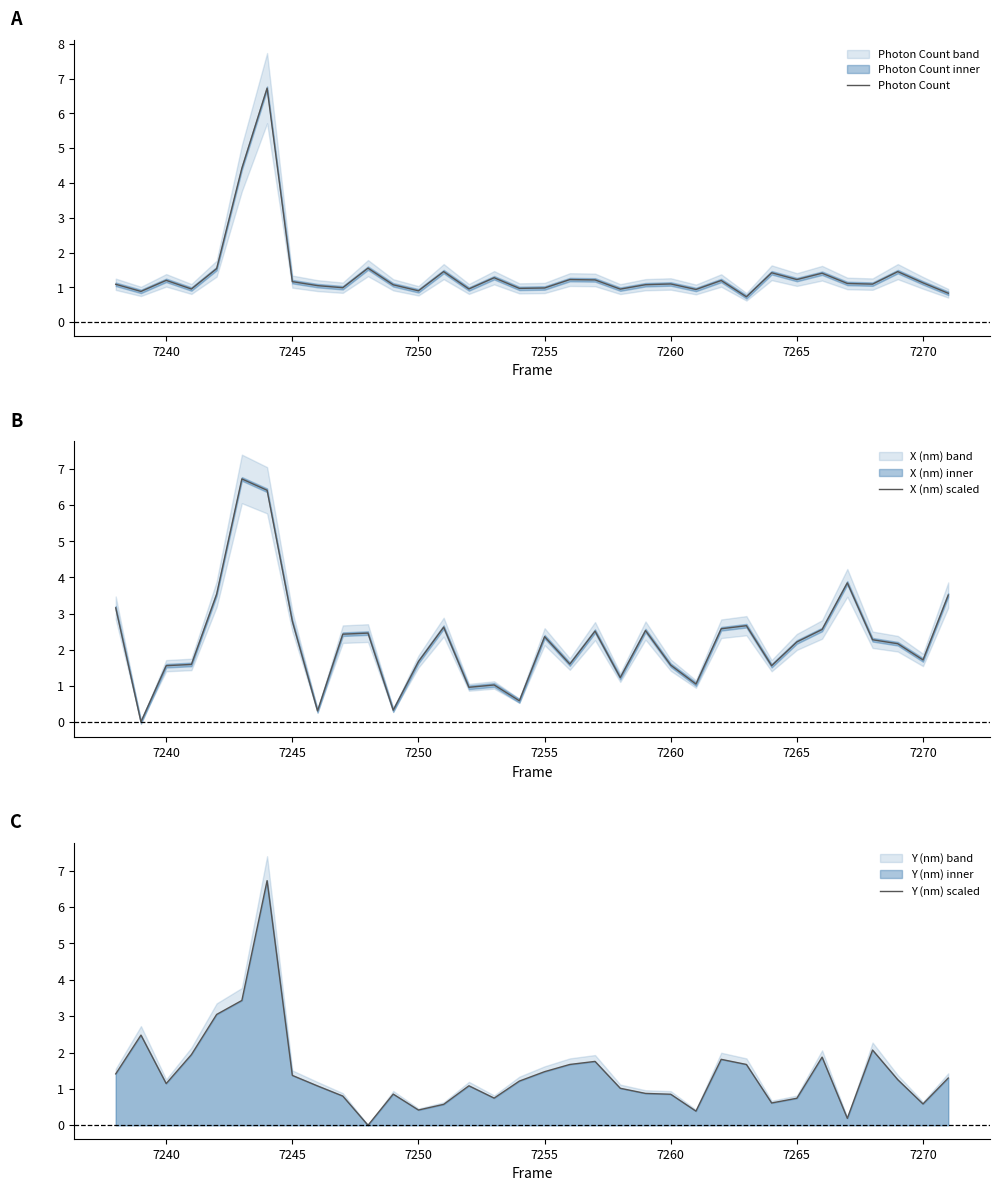

What is the total value across all series at 7260?

3.5